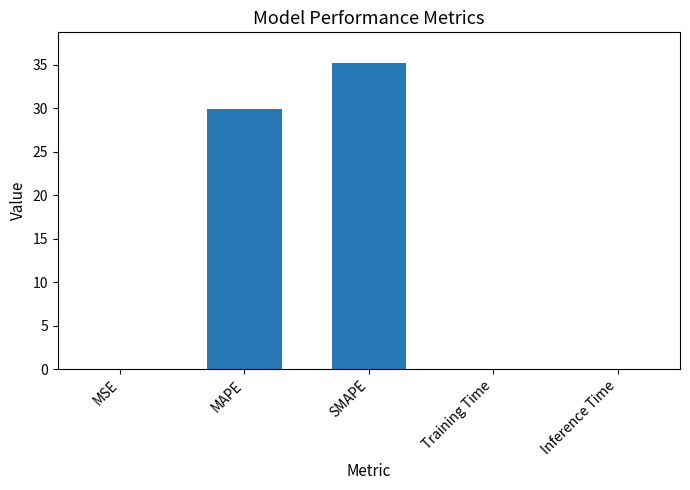

What is the sum of all values?

65.2